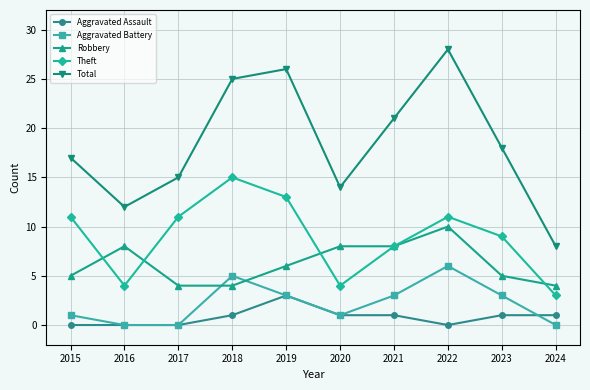

The Aggravated Assault series shows 1 at 2024. True or false?

True